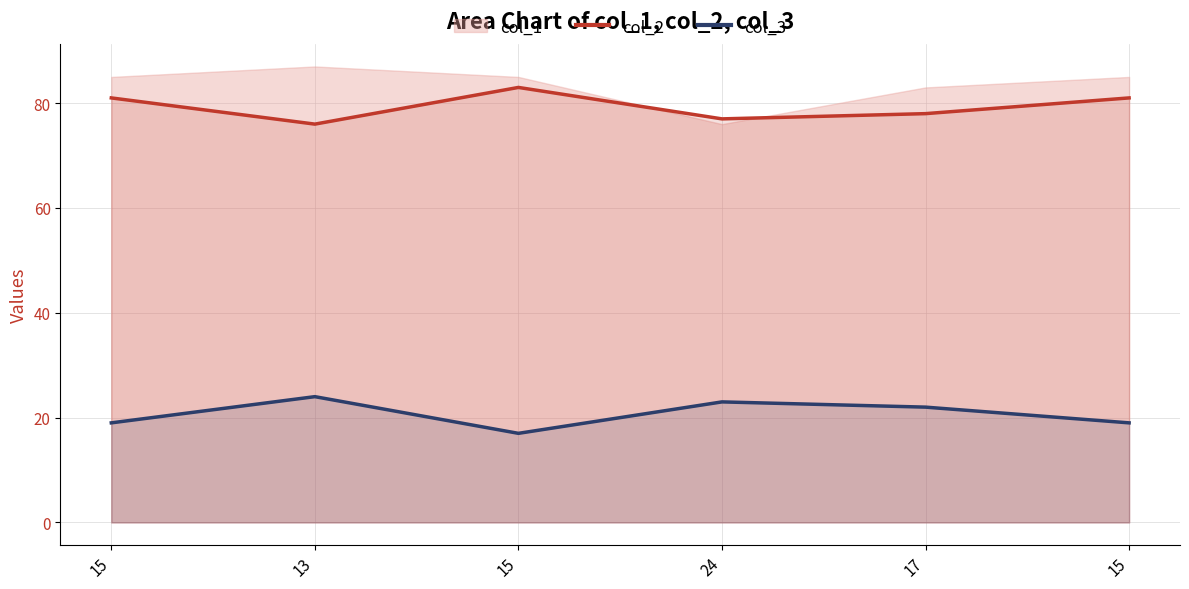

What is the total value across all series at 15?

100